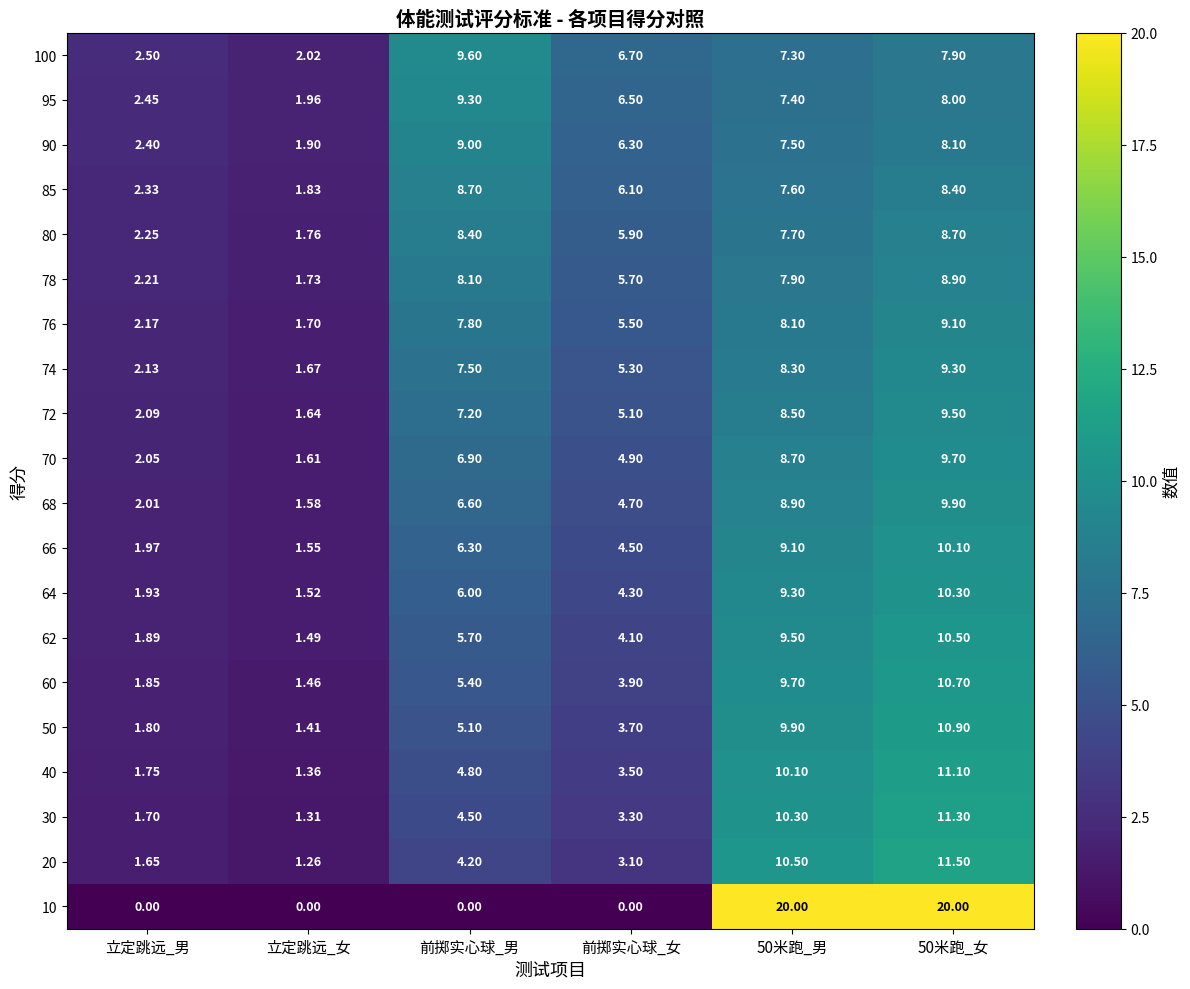

At which label is 60 closest to 6?

前掷实心球_男